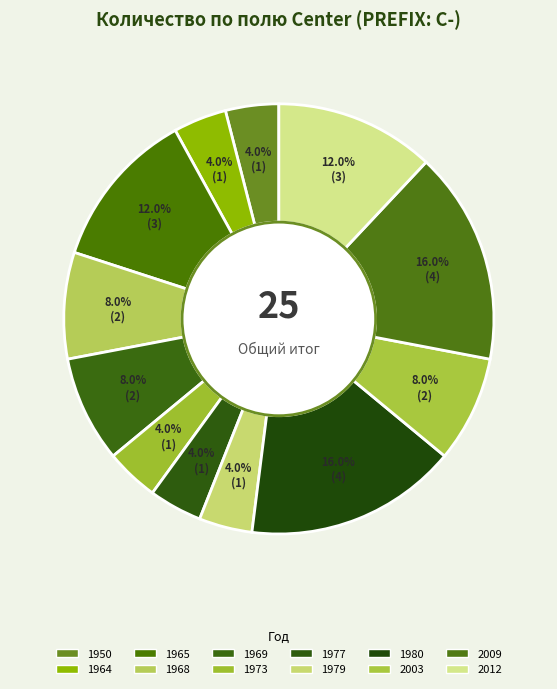

To the nearest percent, what is the average slice percentage?

8%